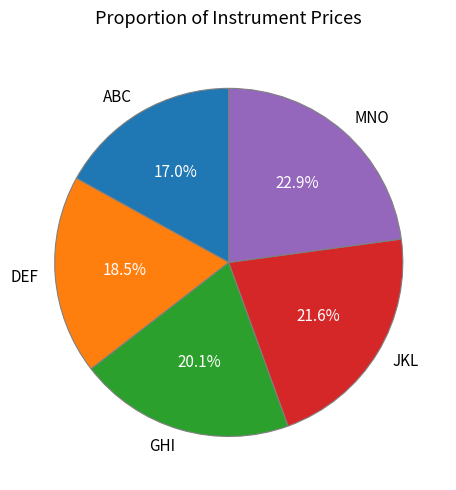

To the nearest percent, what percentage of the pie is ABC?

17%